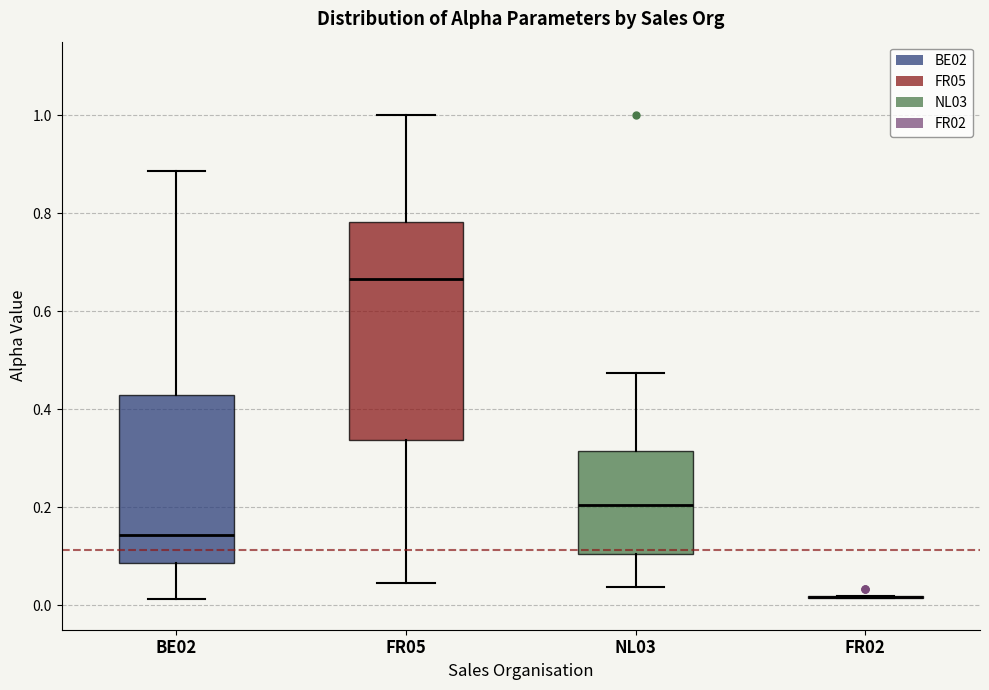

Reading left to right, transcribe this box plot: for each box, give where its median line is, the range the box spans, and where its two whiskers end, as read against the y-axis. The values are not printed on the chart, so give them approximately, as read against the axis.

BE02: median 0.14, box 0.08 to 0.42, whiskers 0.02 to 0.88
FR05: median 0.66, box 0.34 to 0.78, whiskers 0.04 to 1.00
NL03: median 0.20, box 0.10 to 0.32, whiskers 0.04 to 0.48
FR02: box collapsed to a line at 0.02, whiskers 0.02 to 0.02